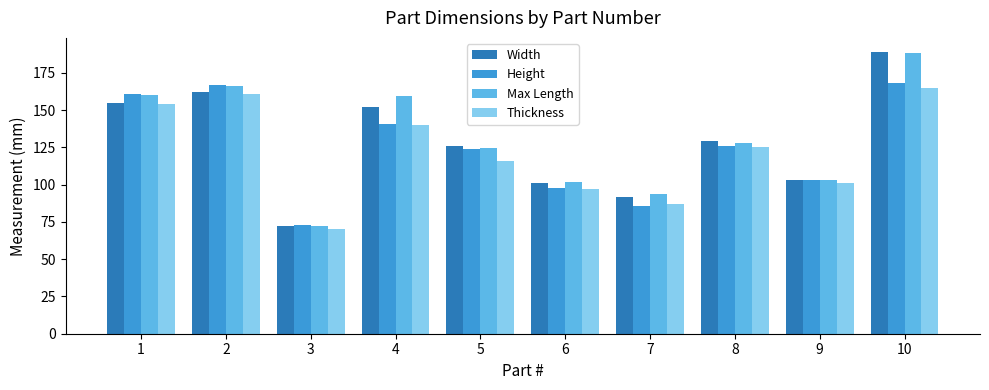

What are all the series names shown in the legend?

Width, Height, Max Length, Thickness